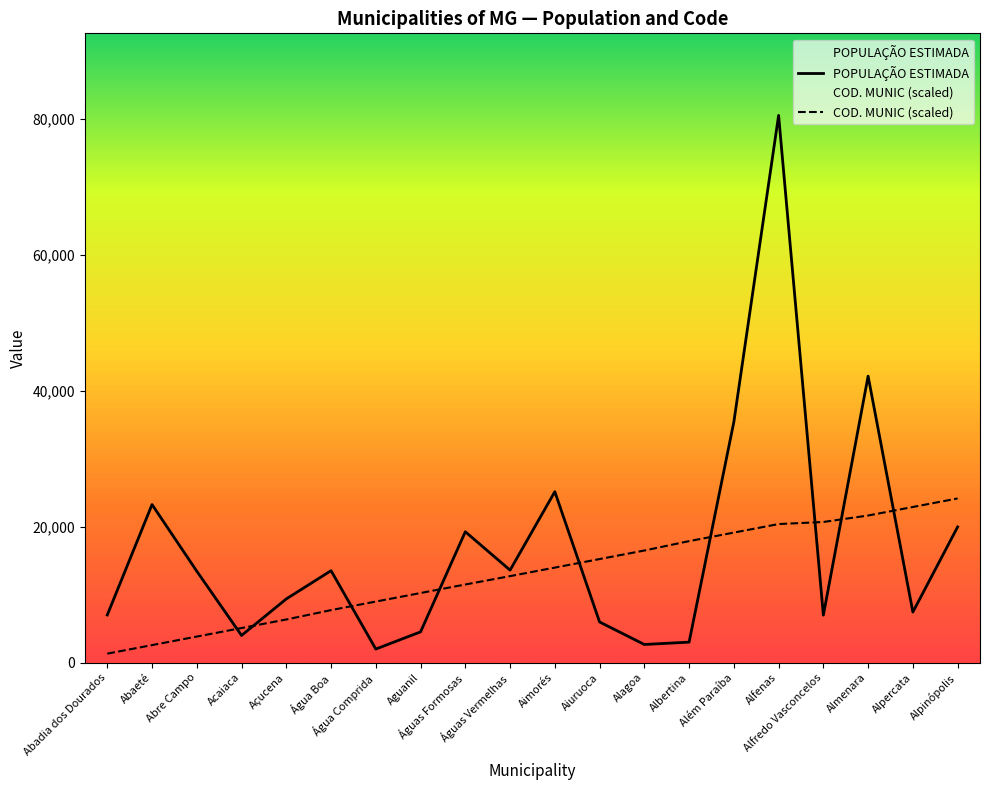

Reading left to right, extract all data points from this chart.

POPULAÇÃO ESTIMADA: 7006.0	23250.0	13444.0	3994.0	9368.0	13523.0	1992.0	4522.0	19247.0	13599.0	25141.0	5976.0	2665.0	3011.0	35401.0	80494.0	6981.0	42143.0	7436.0	19958.0
COD. MUNIC: 1319.0	2574.6	3830.2	5085.8	6341.4	7723.9	8979.5	10235.1	11490.7	12720.9	13976.5	15232.1	16487.7	17870.2	19125.8	20381.4	20685.8	21637.0	22892.6	24148.2